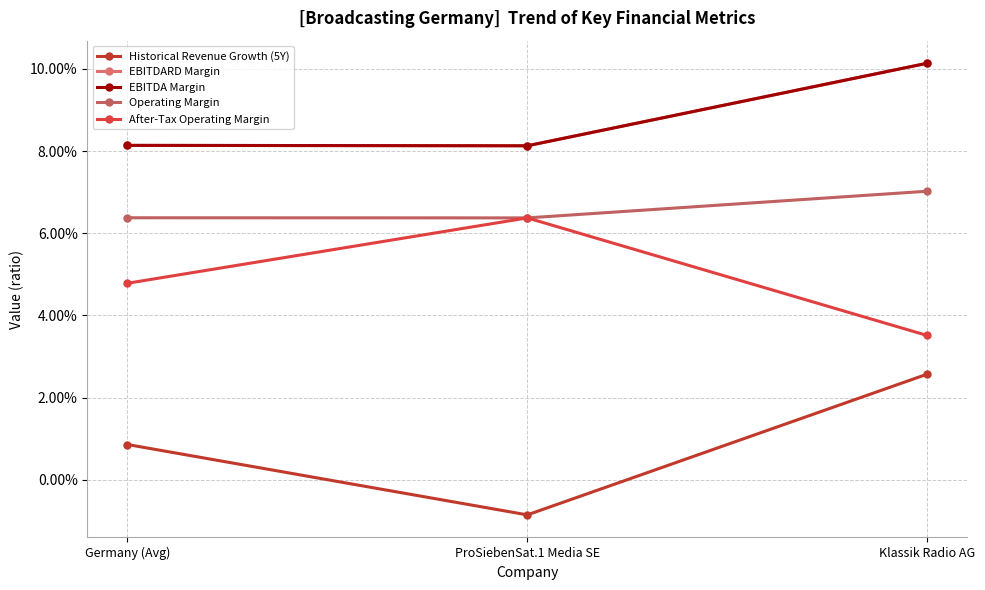

What is the minimum value for EBITDA Margin?

0.1